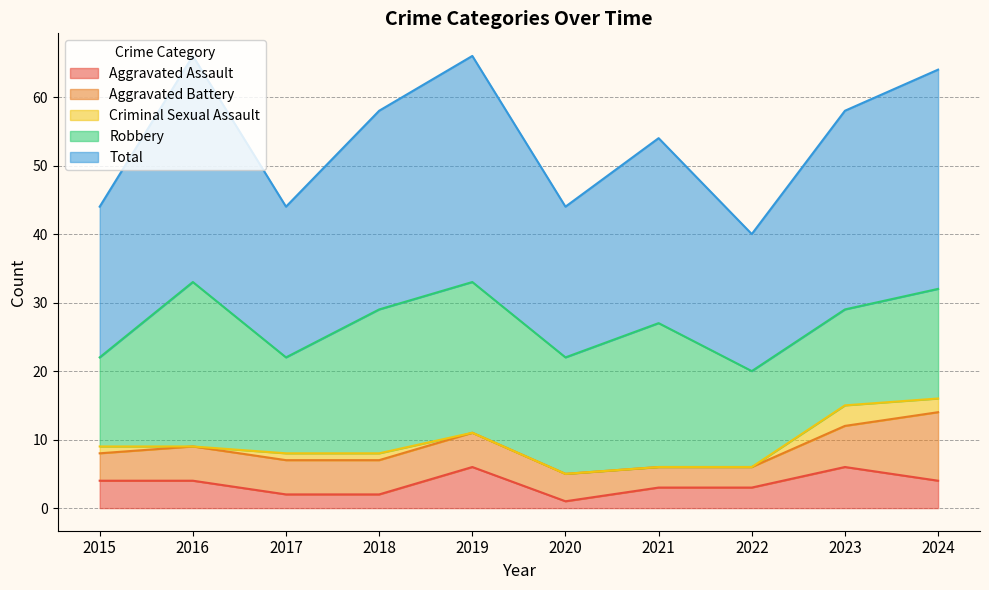

Is it true that Aggravated Battery equals 4 at 2020?

True